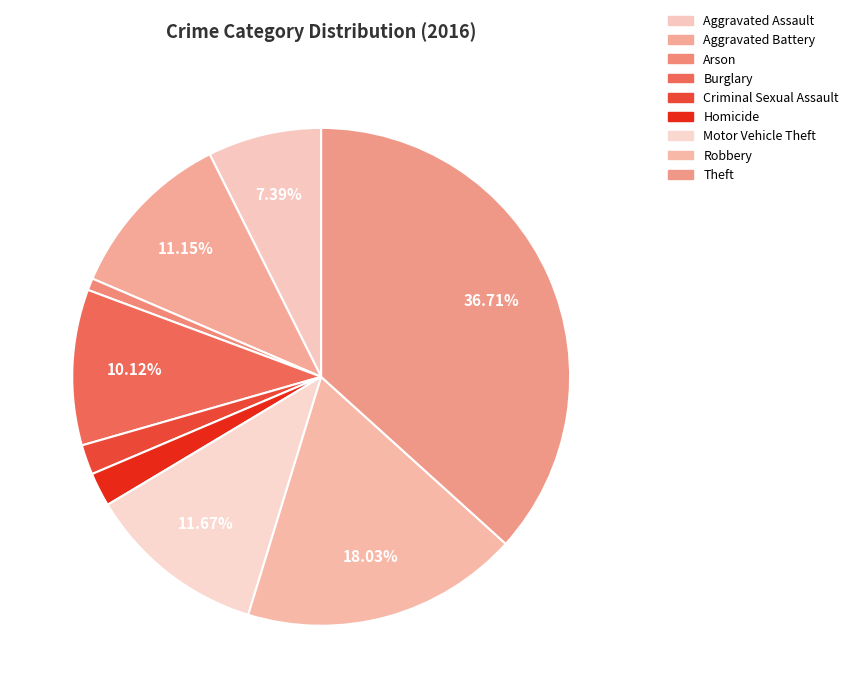

How many slices are in this pie chart?

9